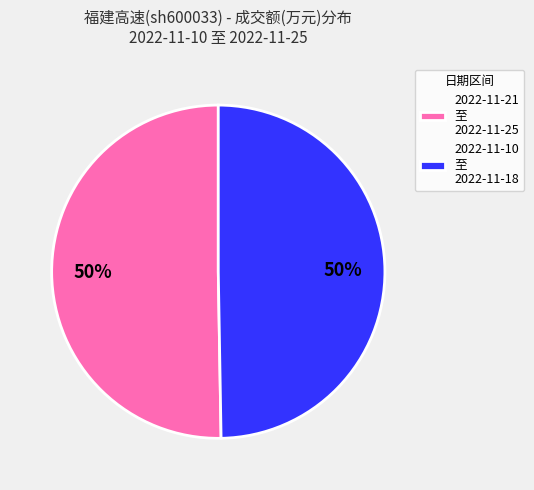

To the nearest percent, what is the average slice percentage?

50%